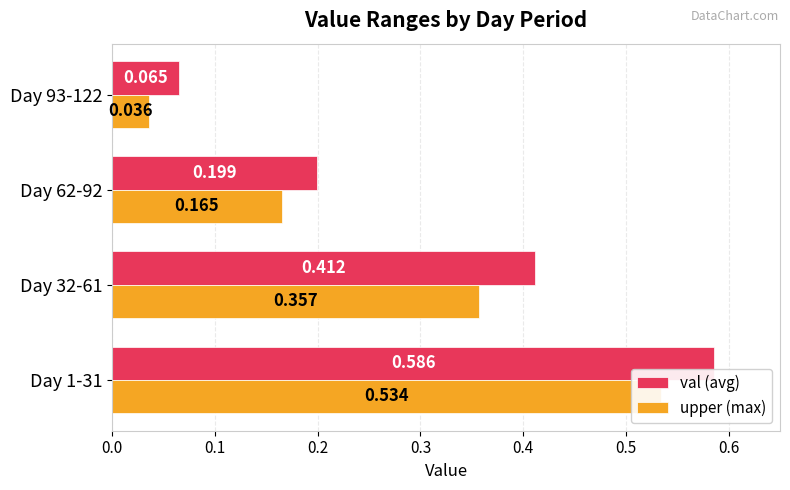

What is the value of the upper bar at the 4th from the left?

0.1